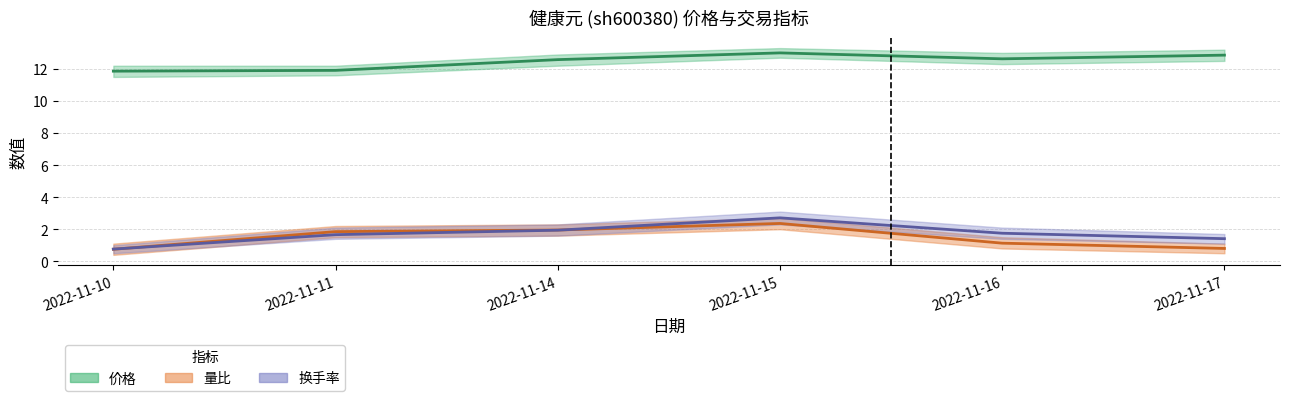

What is the maximum value shown in the chart?

13.0